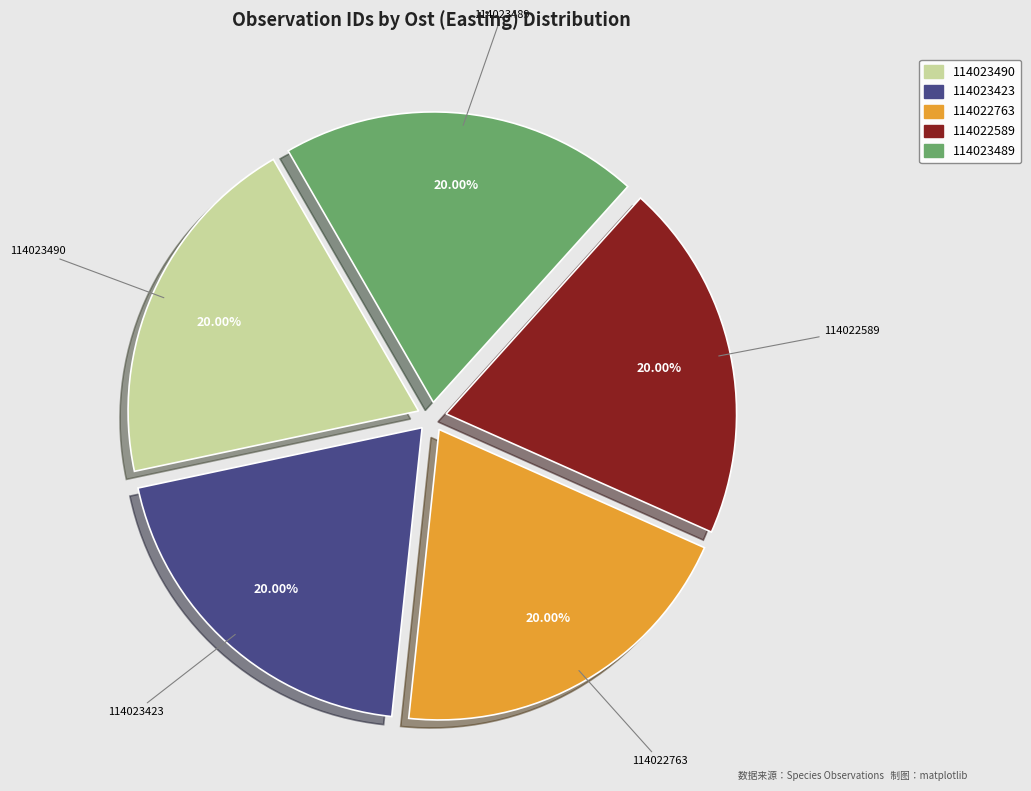

Do 114023423 and 114022763 together represent more than half of the pie?

No